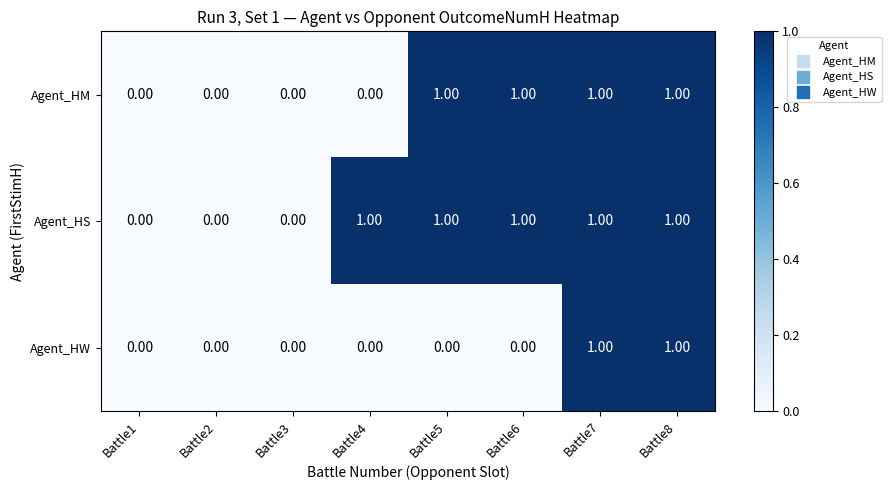

How many series are shown in this chart?

3